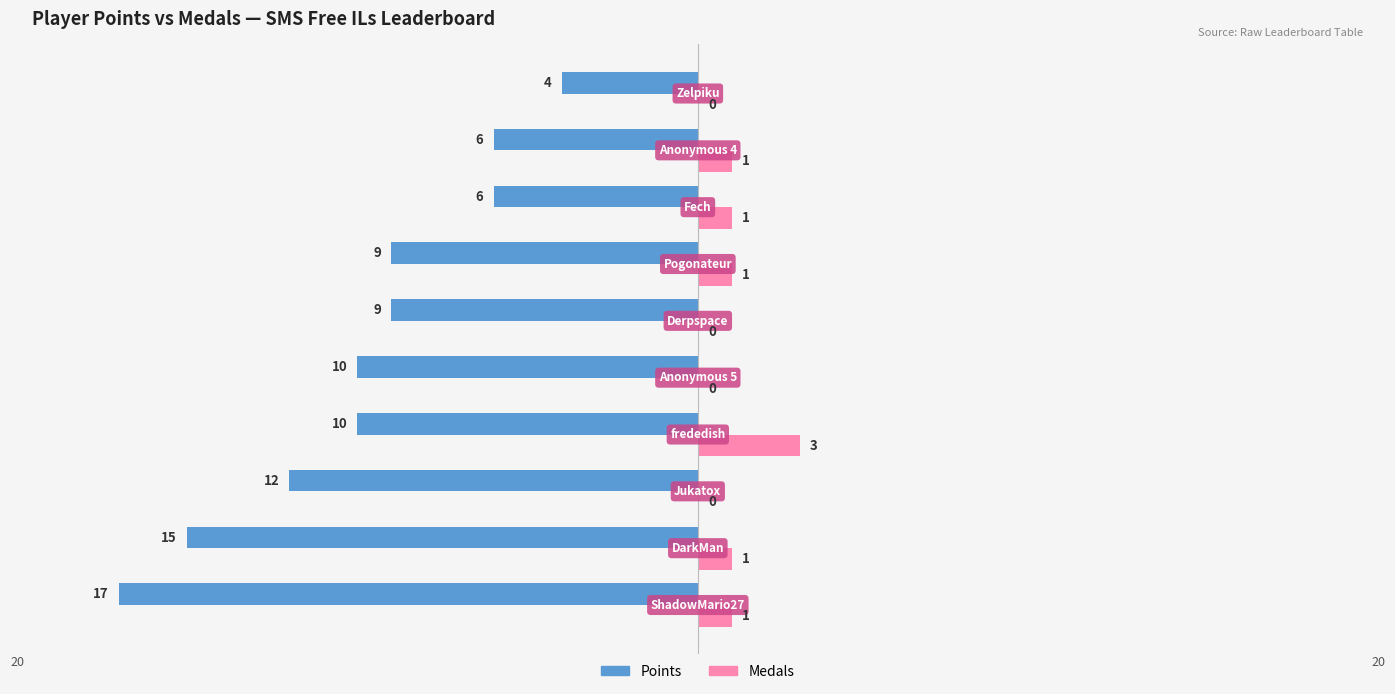

What are all the series names shown in the legend?

Points, Medals